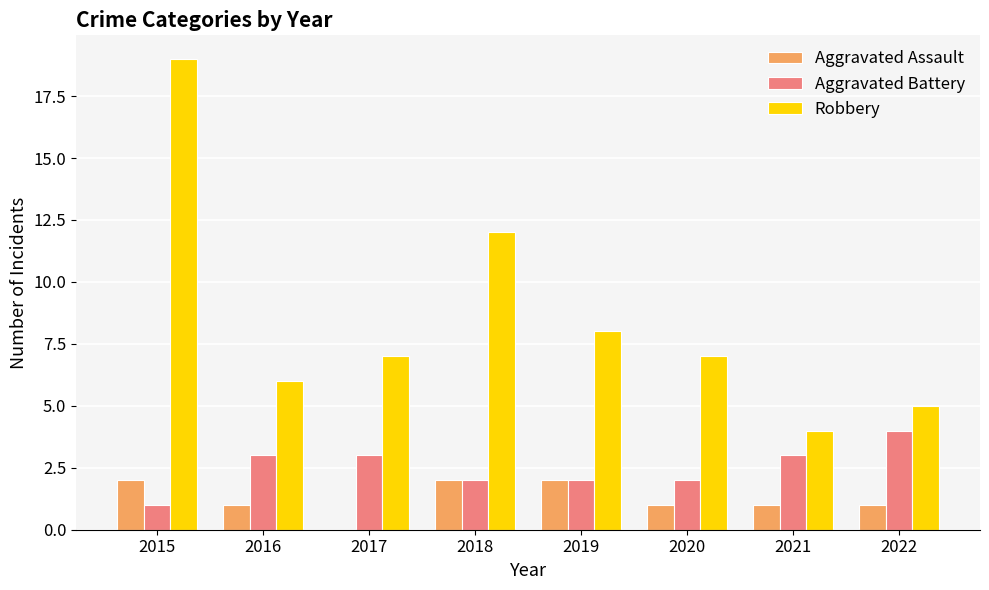

What is the greatest value displayed?

19